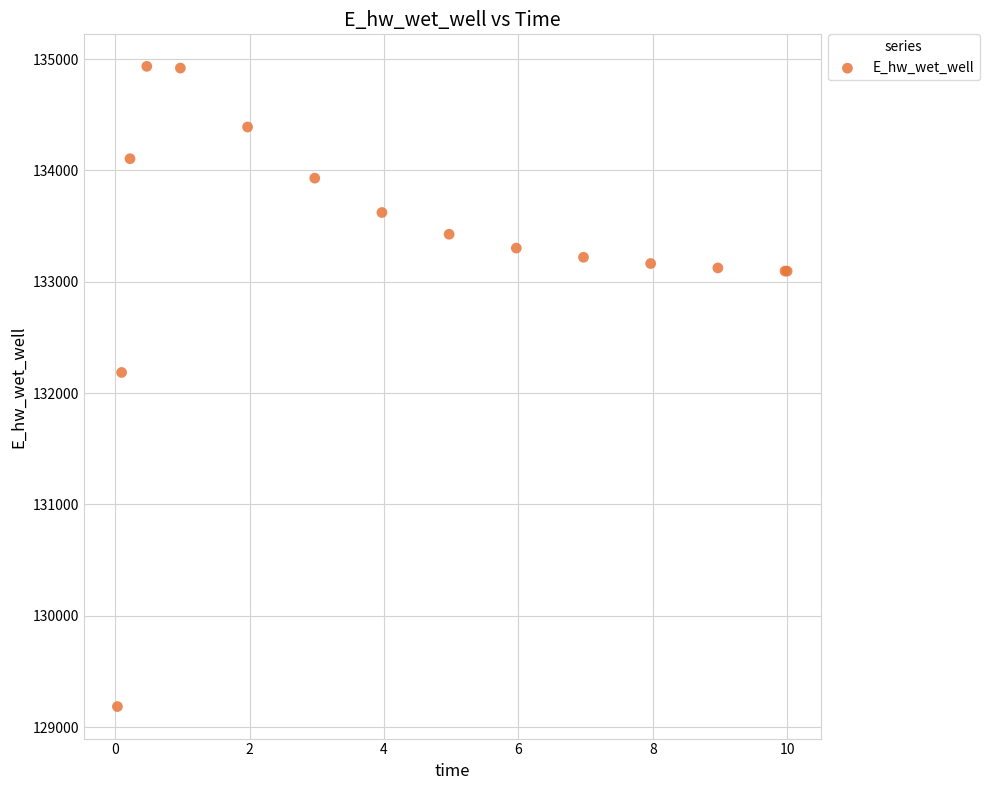

What Y value in the scatter plot is closest to 132059?

132185.6